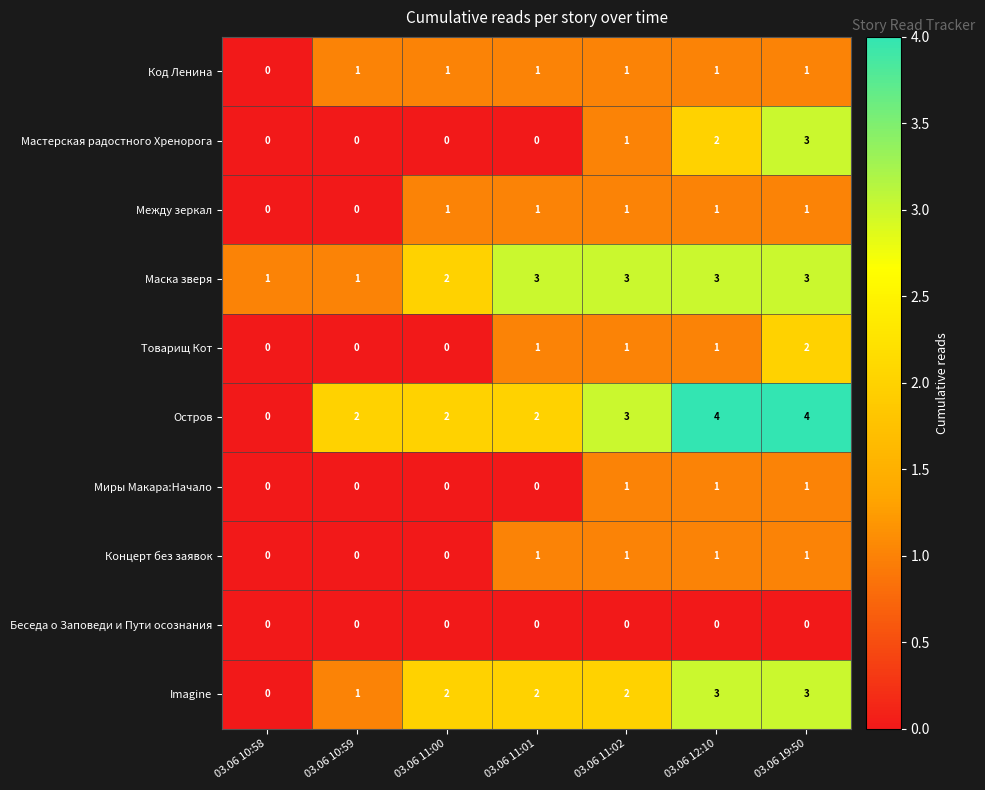

The value of Остров at 03.06 12:10 is 3. True or false?

False